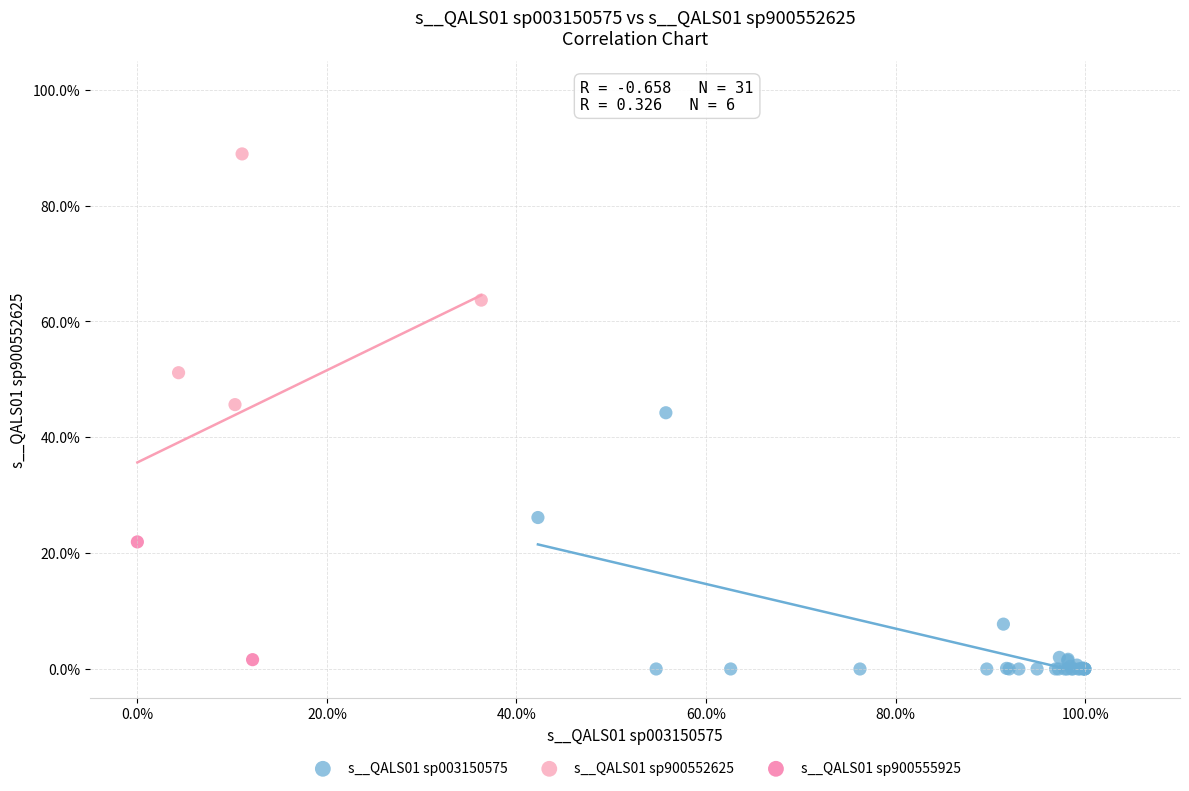

What are all the series names shown in the legend?

s__QALS01 sp003150575, s__QALS01 sp900552625, s__QALS01 sp900555925